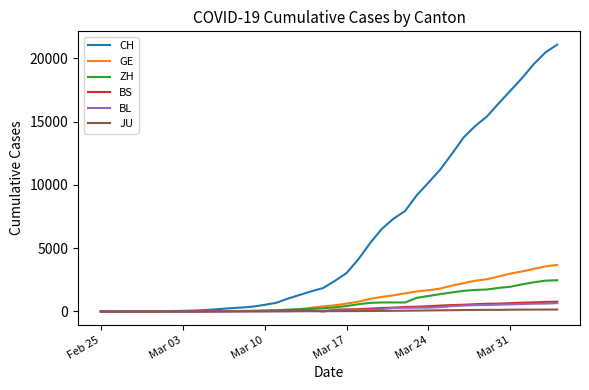

Which series has the widest spread of values?

CH